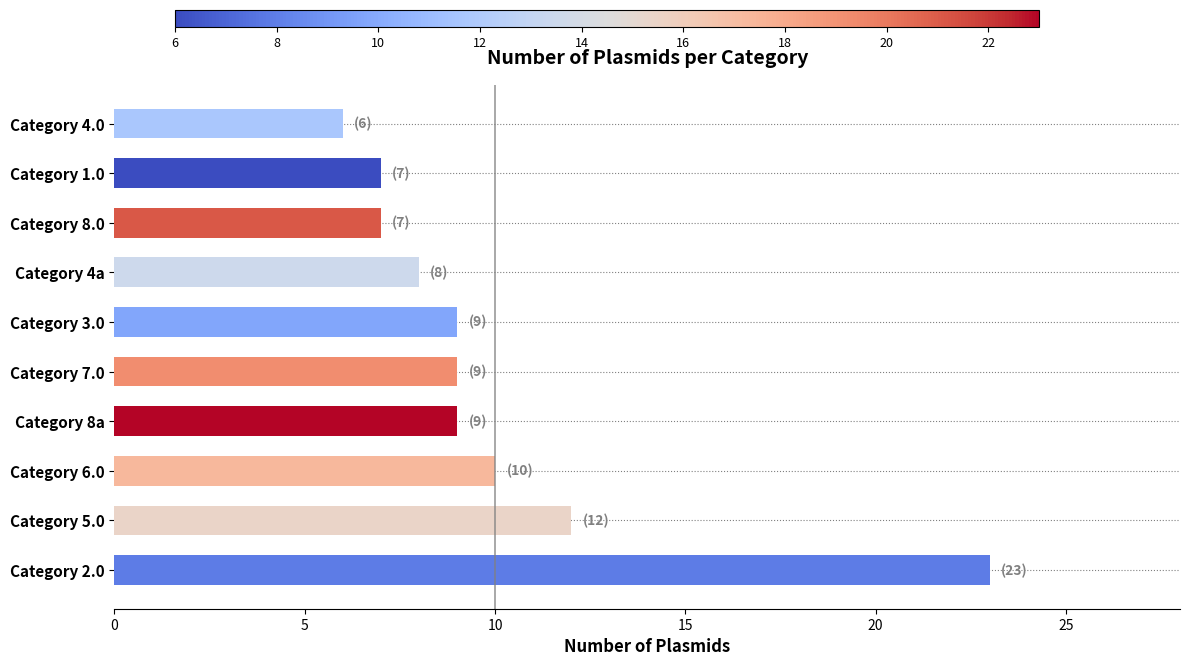

At which label is the value closest to 14?

Category 5.0